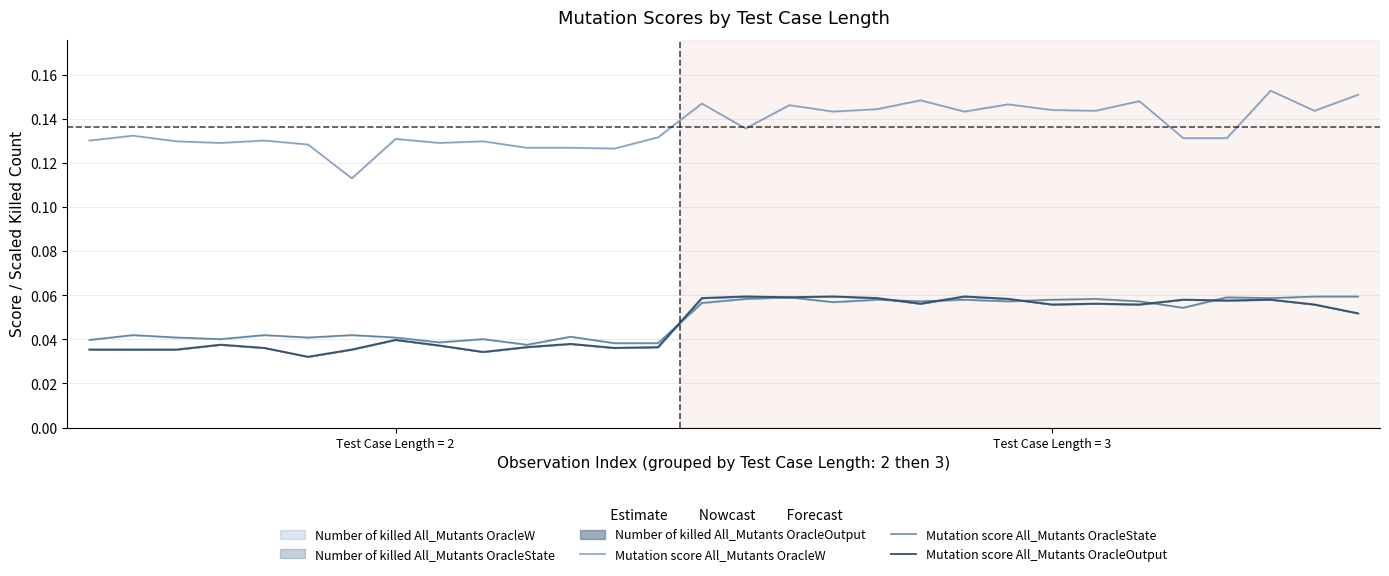

True or false: Mutation score All_Mutants OracleW has more than 0 interior local peaks.

True